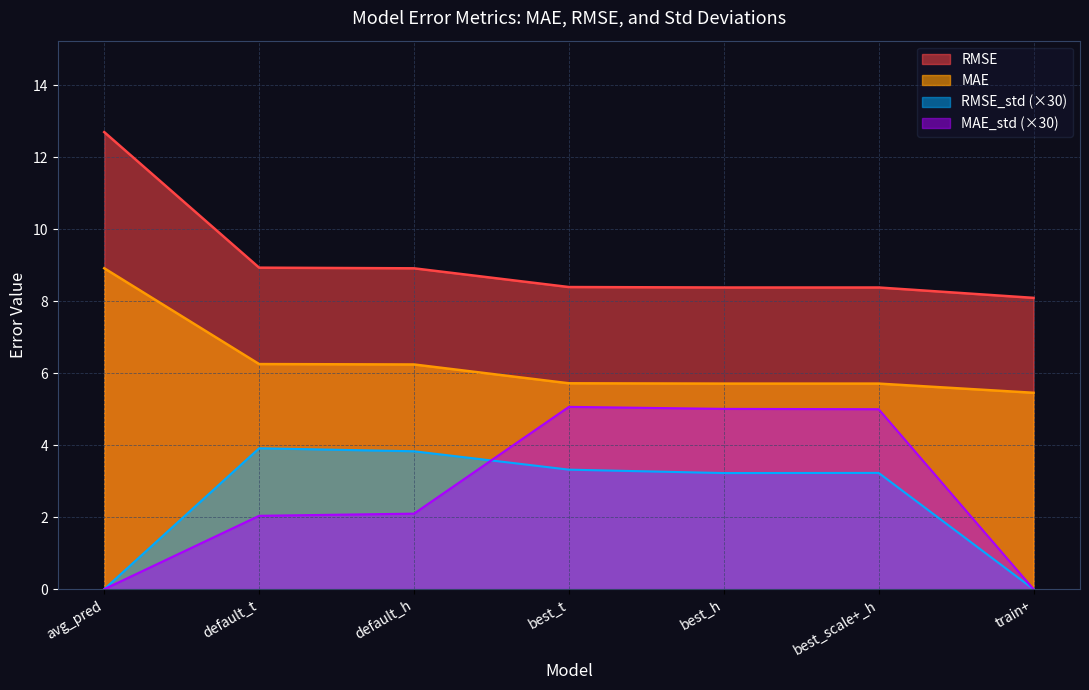

Reading right to left, list all the values displayed in this chart.

MAE: 5.5	5.7	5.7	5.7	6.2	6.3	8.9
RMSE: 8.1	8.4	8.4	8.4	8.9	8.9	12.7
MAE_std: 0.0	5.0	5.0	5.1	2.1	2.0	0.0
RMSE_std: 0.0	3.2	3.2	3.3	3.8	3.9	0.0